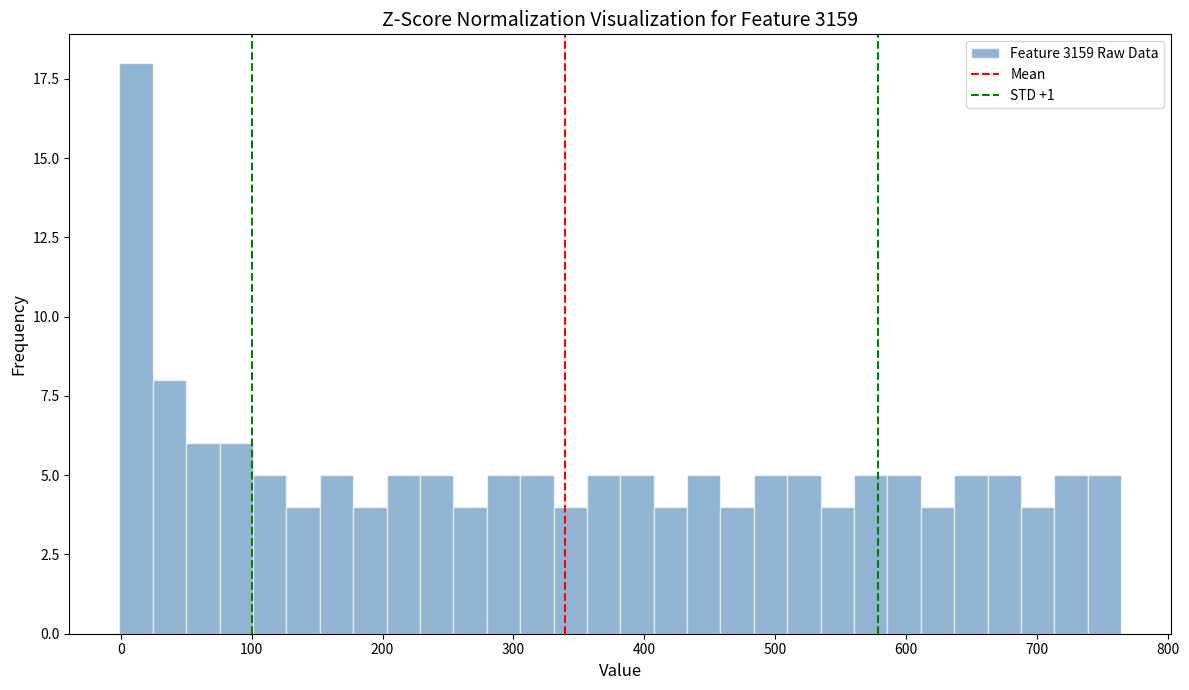

Read against the x-axis, roughly where is the centre of the tallest bar?

10